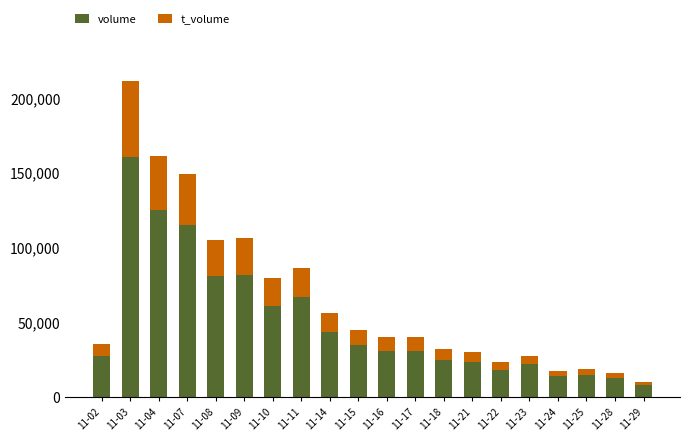

How many bars are there in total?

20